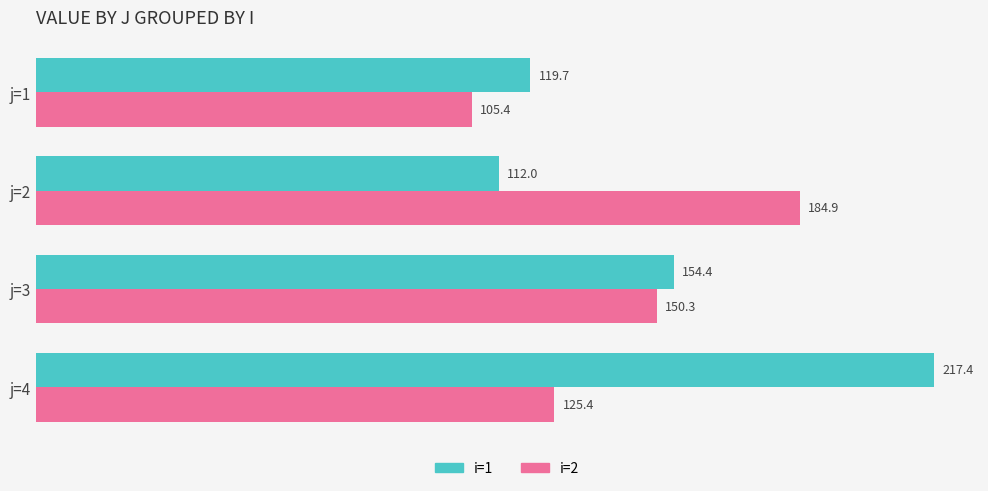

What is the minimum value for i=1?

112.0